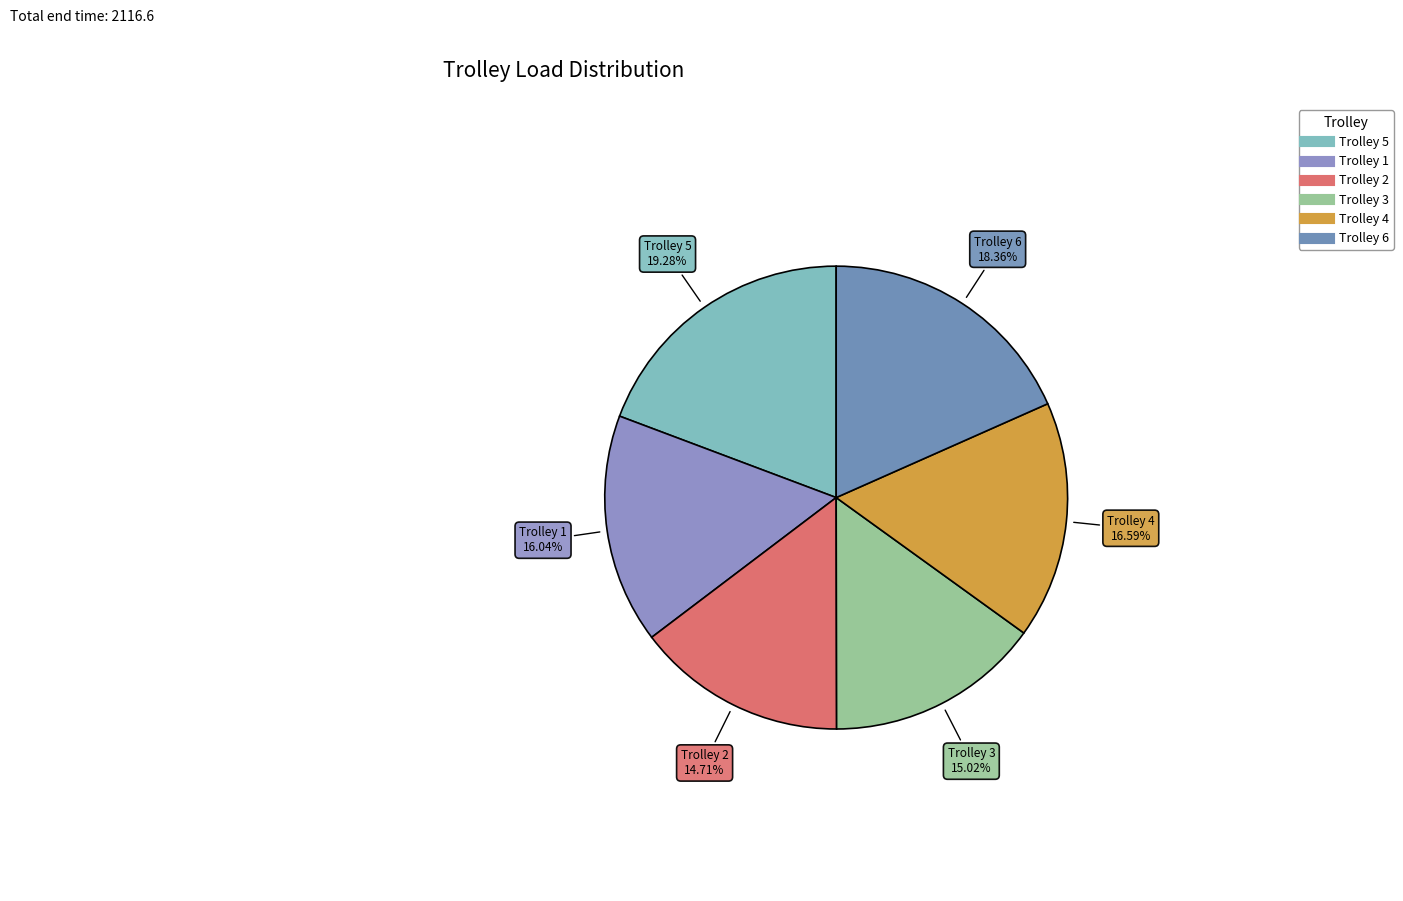

How many segments does this pie chart have?

6